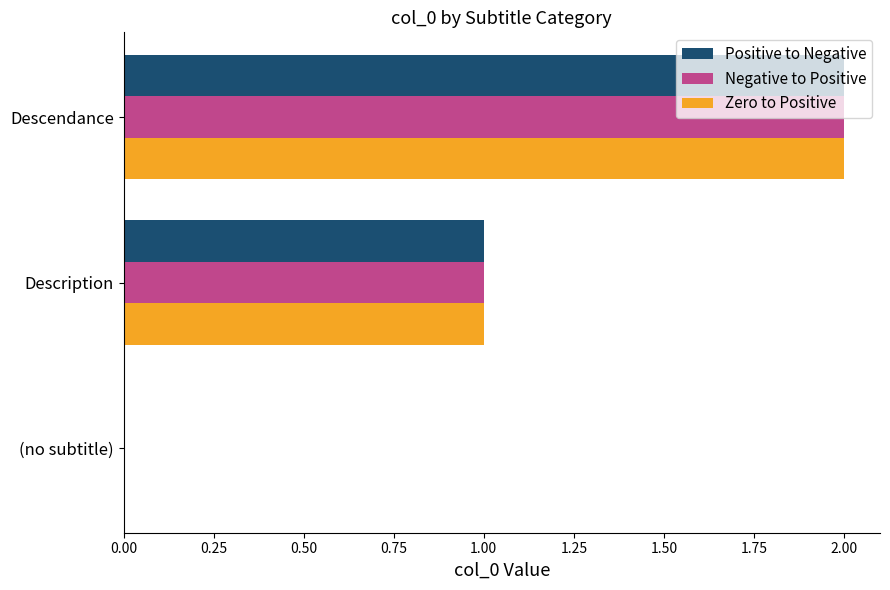

At which category does the chart reach its peak across all series?

Descendance